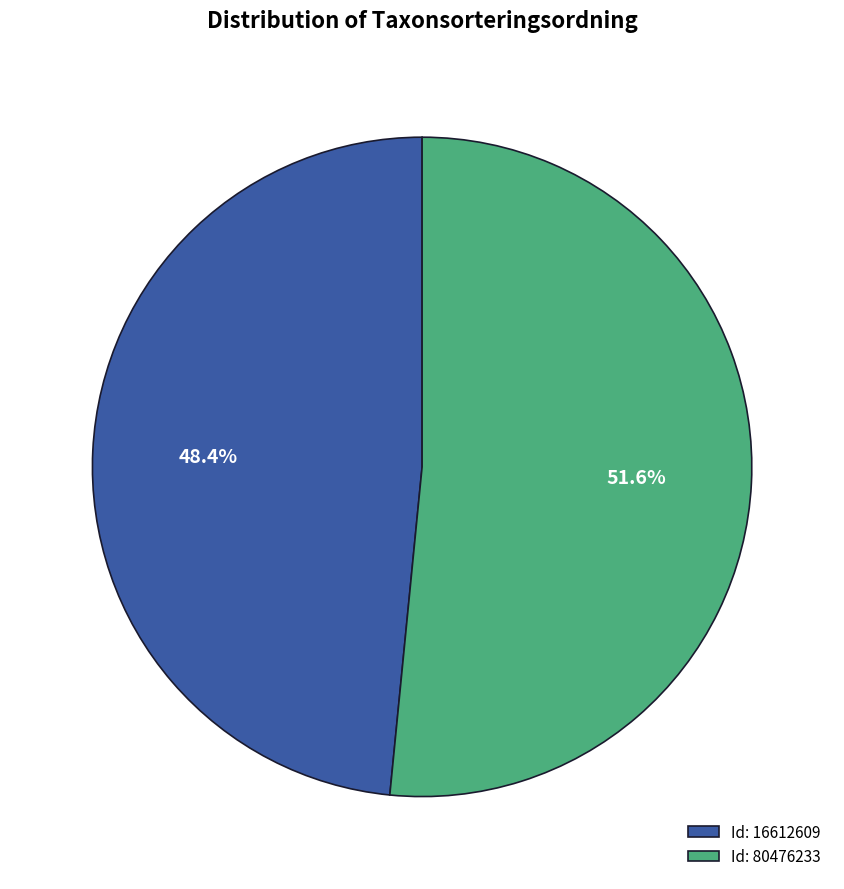

Rank the categories by value from highest to lowest.

Id: 80476233, Id: 16612609